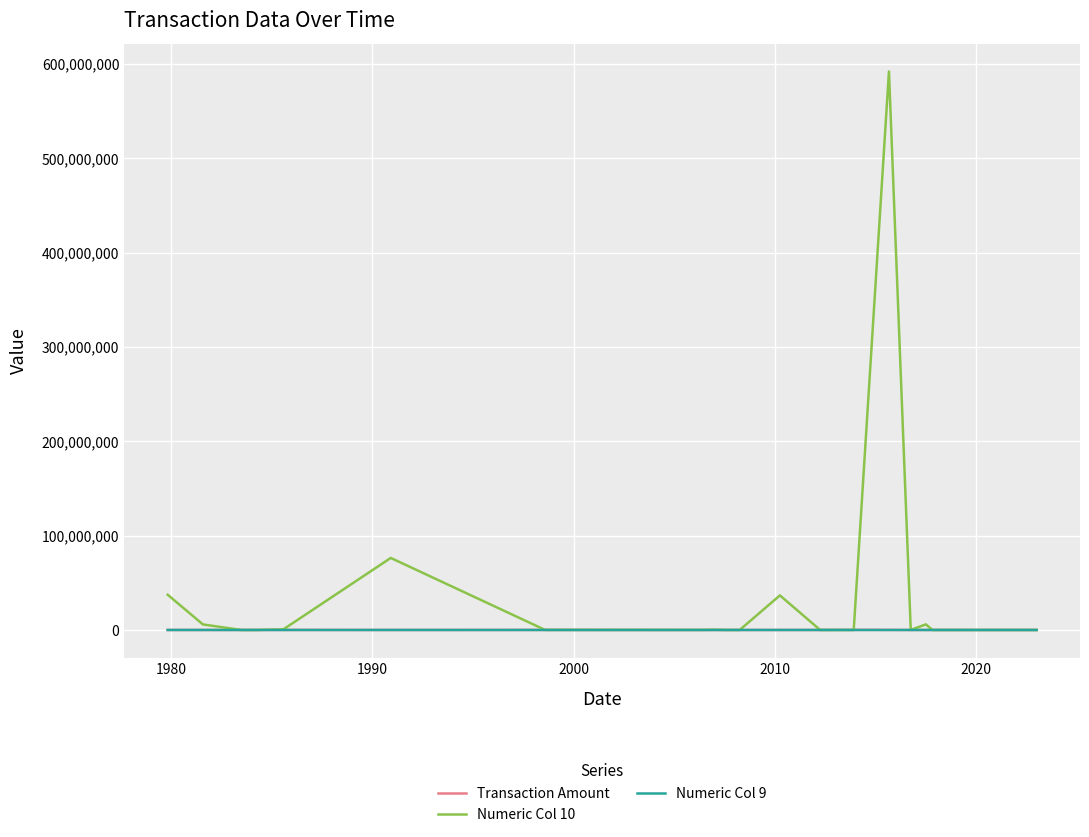

Which series has the largest total across all categories?

Numeric Col 10